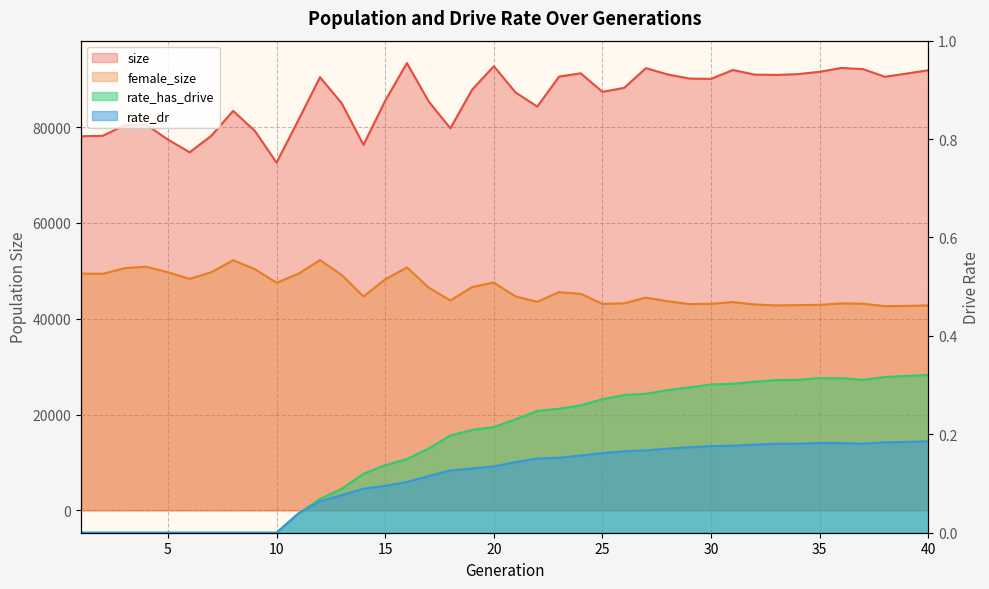

The value of size at 34 is 91042.0. True or false?

True